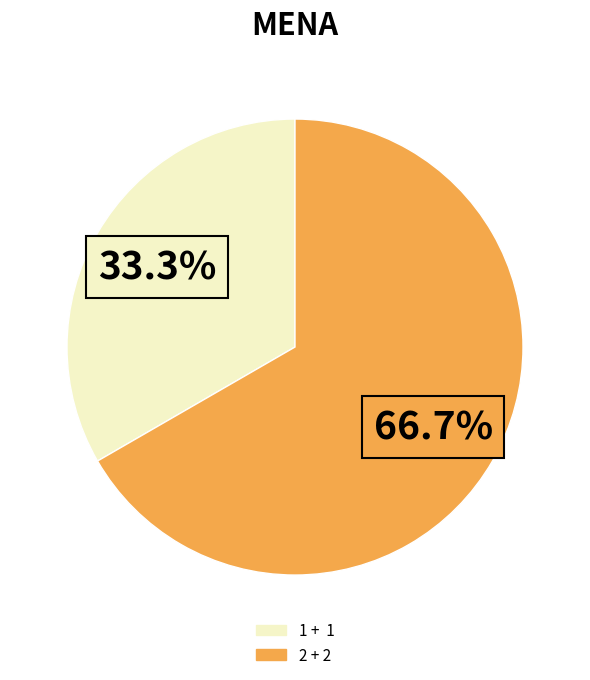

To the nearest percent, what portion does 2 + 2 represent?

67%